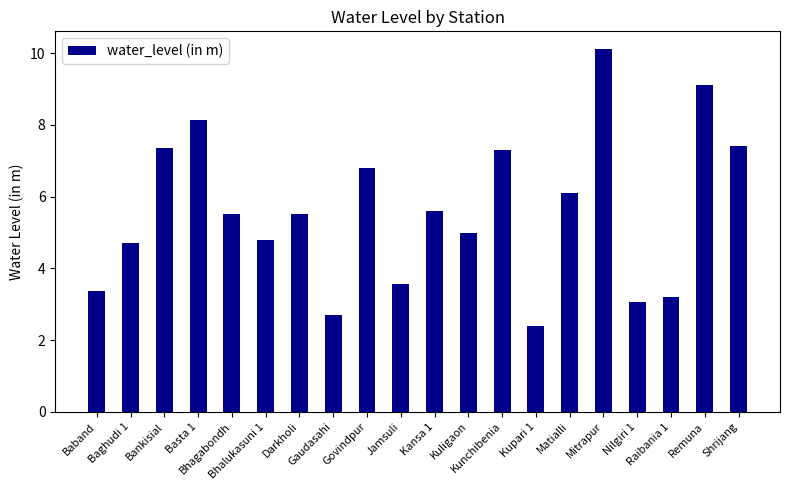

What is the value of the 2nd bar from the left?

4.7